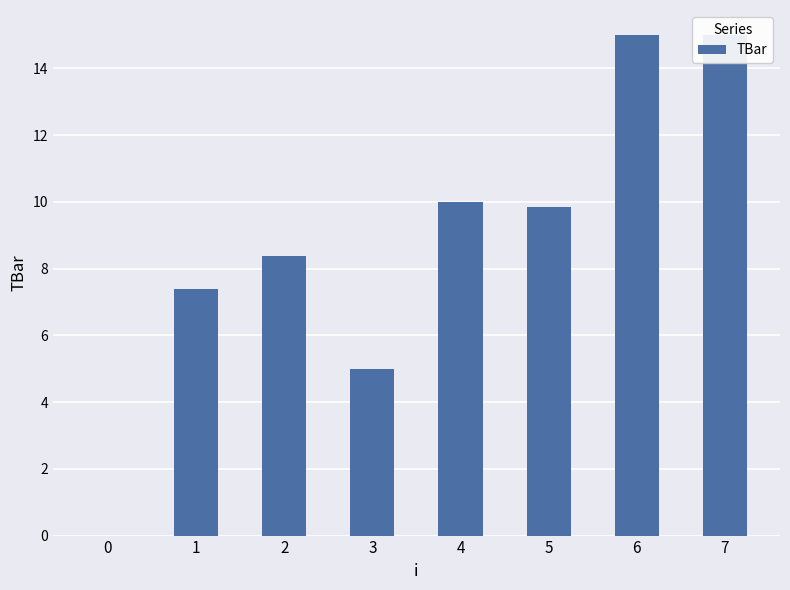

Reading left to right, what are all the values shown in this chart?

0.0	7.4	8.4	5.0	10.0	9.9	15.0	15.0